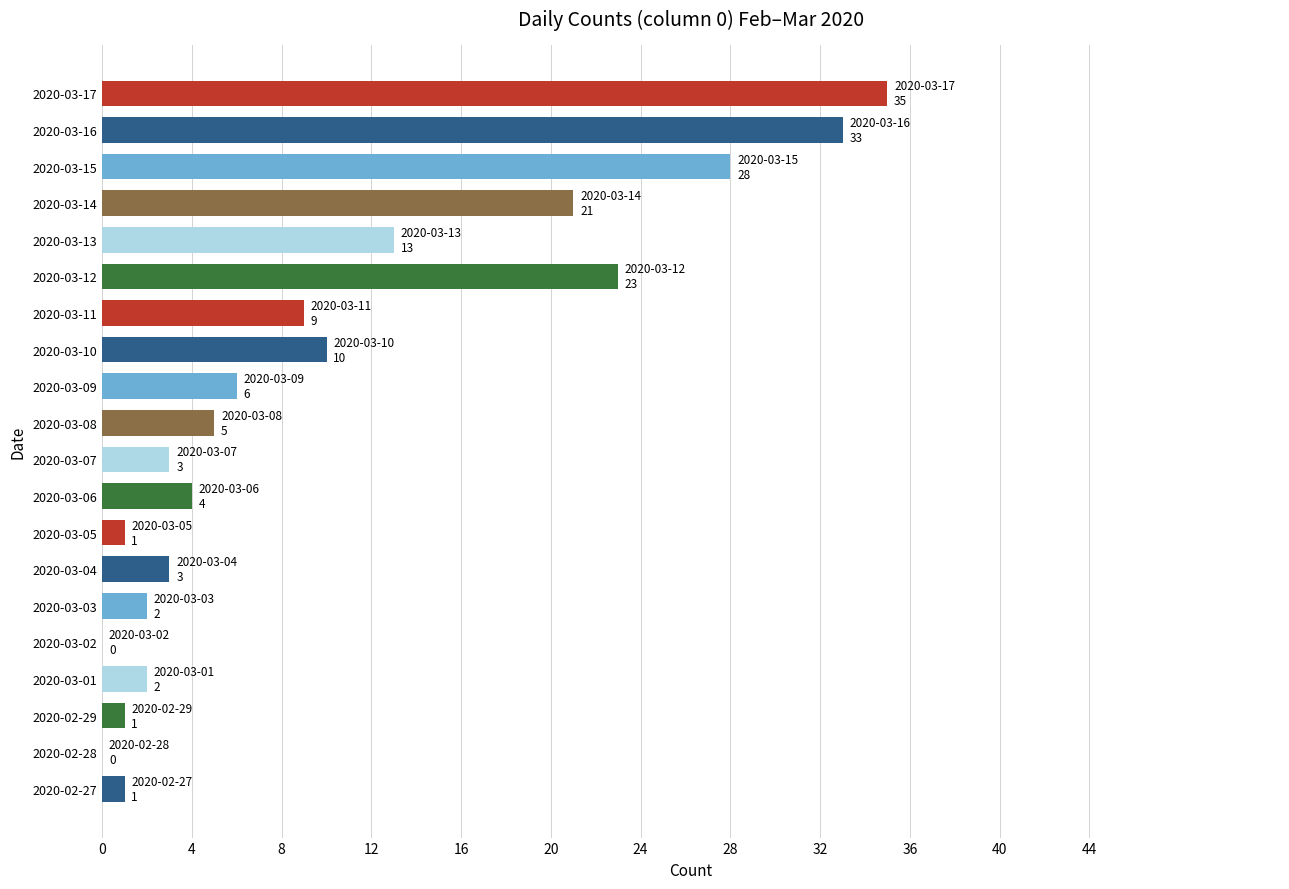

What is the maximum value shown in the chart?

35